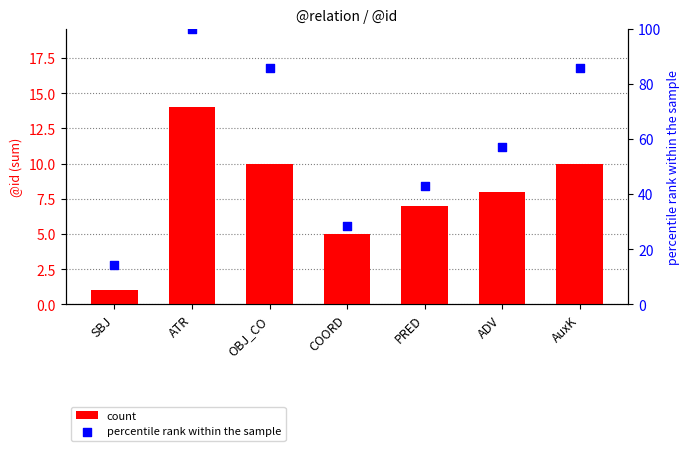

At which category is the sum across all series the highest?

ATR